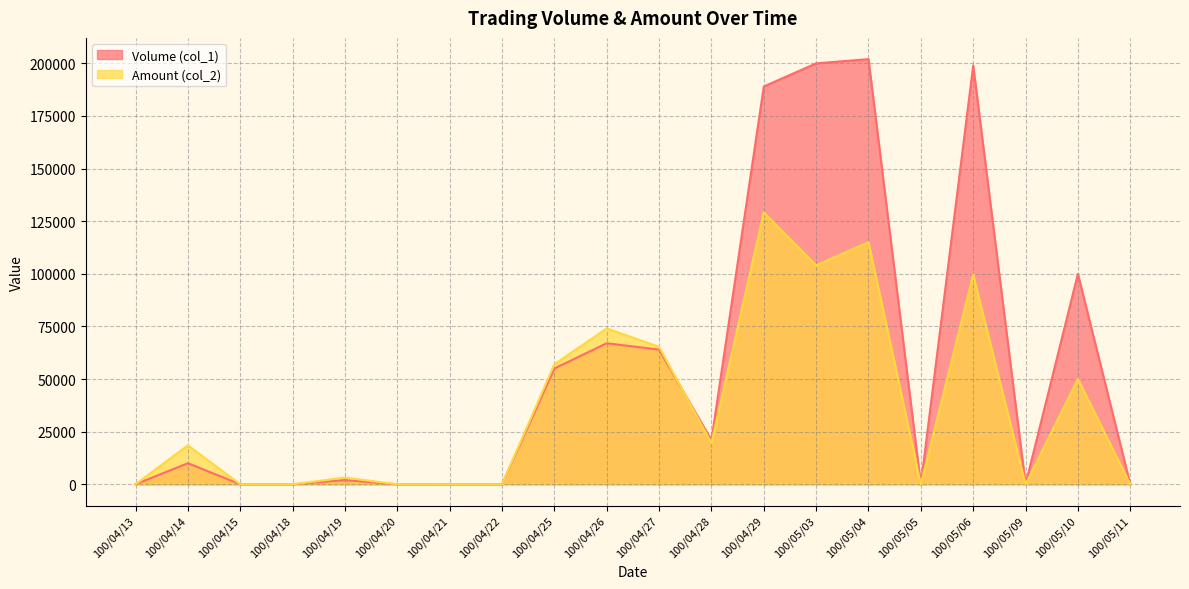

Reading left to right, list all the values displayed in this chart.

Volume (col_1): 100/04/13=0	100/04/14=10000	100/04/15=0	100/04/18=0	100/04/19=2000	100/04/20=0	100/04/21=0	100/04/22=0	100/04/25=55000	100/04/26=67000	100/04/27=64000	100/04/28=21000	100/04/29=189000	100/05/03=200000	100/05/04=202000	100/05/05=0	100/05/06=199000	100/05/09=0	100/05/10=100000	100/05/11=0
Amount (col_2): 100/04/13=0	100/04/14=18500	100/04/15=0	100/04/18=0	100/04/19=3180	100/04/20=0	100/04/21=0	100/04/22=0	100/04/25=57050	100/04/26=74050	100/04/27=65320	100/04/28=19520	100/04/29=129140	100/05/03=104020	100/05/04=115060	100/05/05=0	100/05/06=99570	100/05/09=0	100/05/10=50000	100/05/11=0